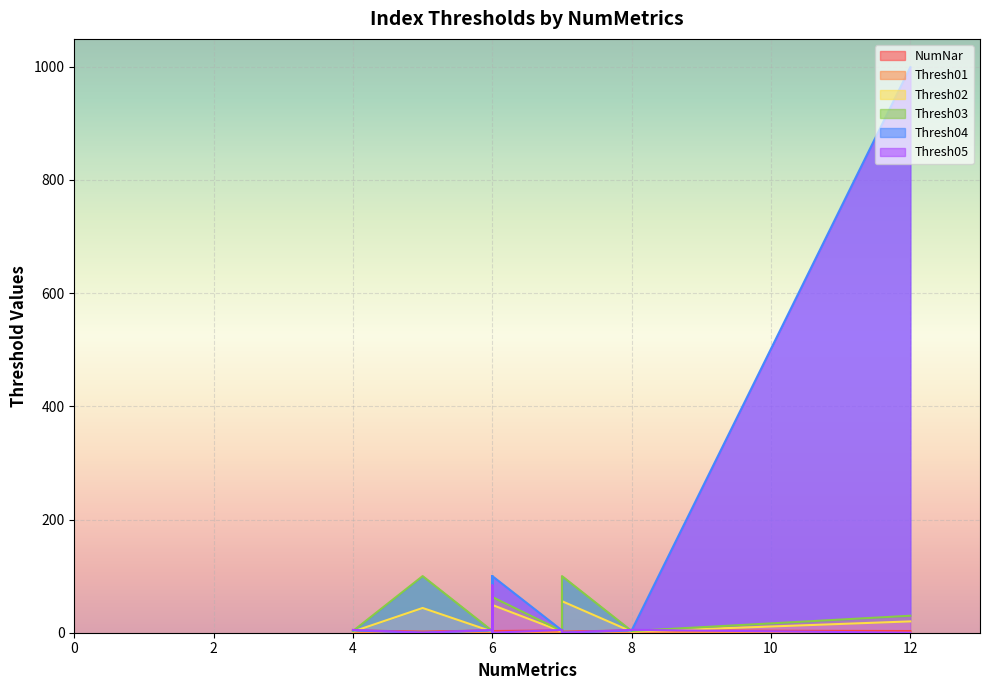

Which has a higher value, 4 or 7?

4